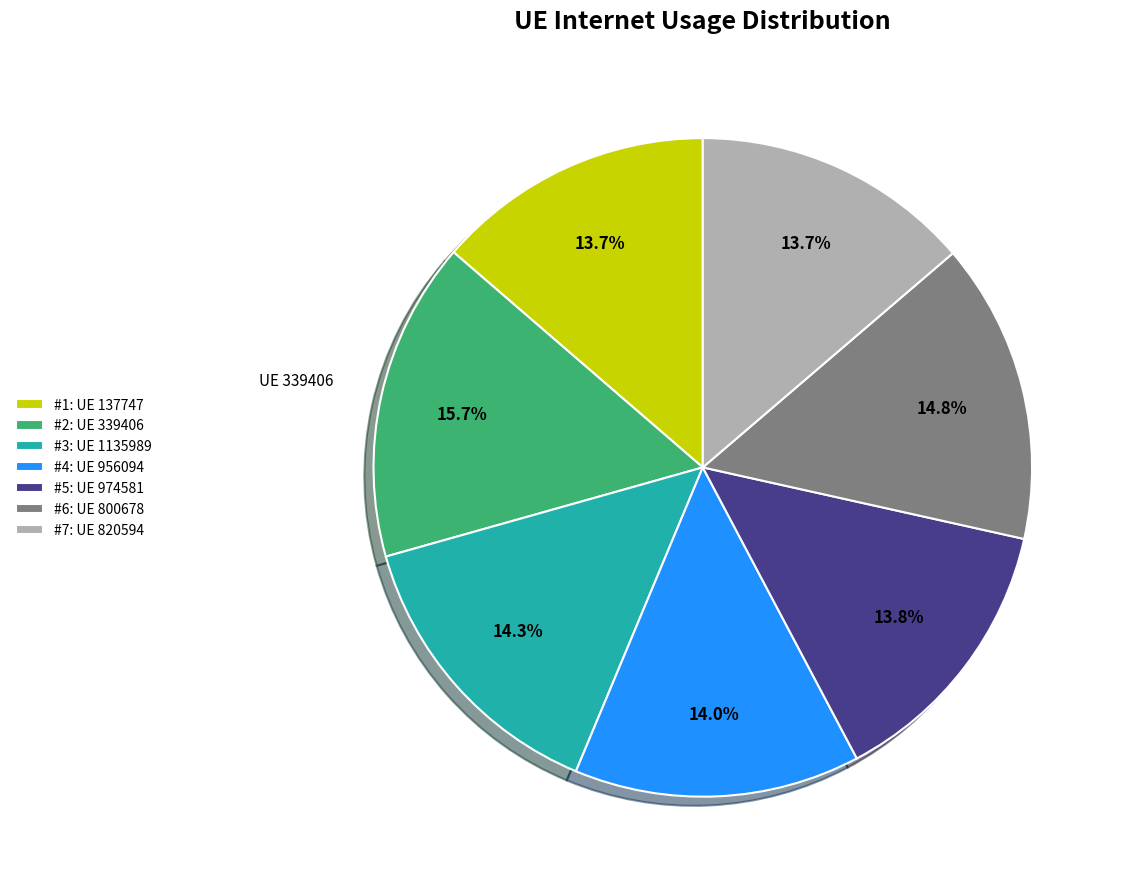

Approximately how many times larger is the value at #7: UE 820594 compared to #6: UE 800678?

0.9